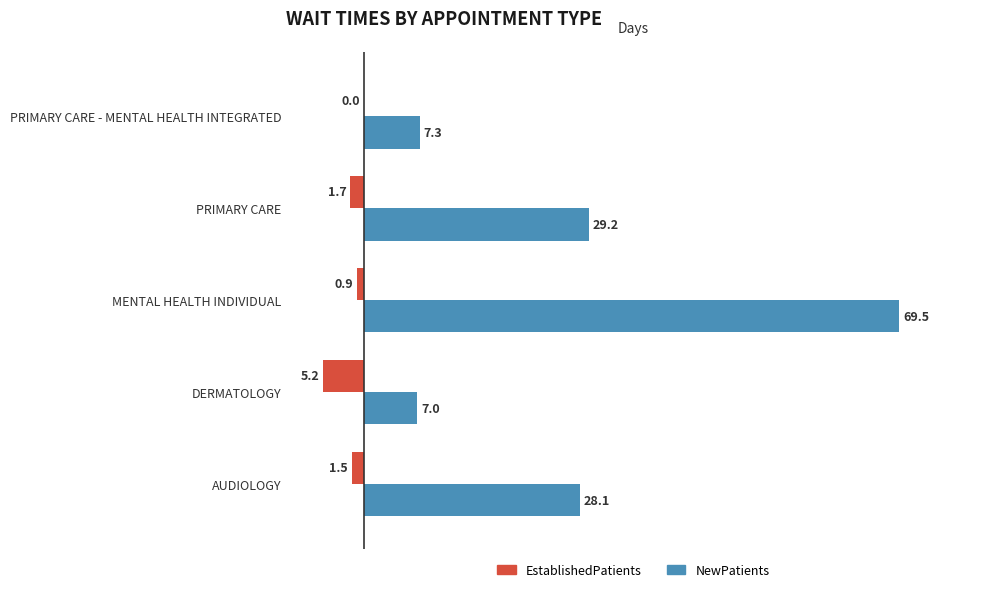

Count the number of categories in the chart.

5